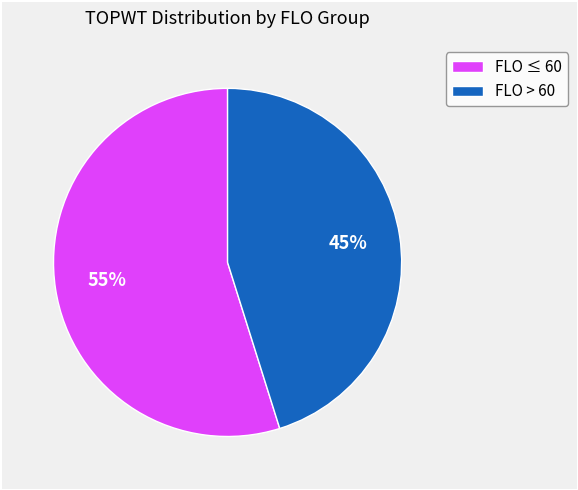

What percentage is the FLO ≤ 60 slice, to the nearest percent?

55%